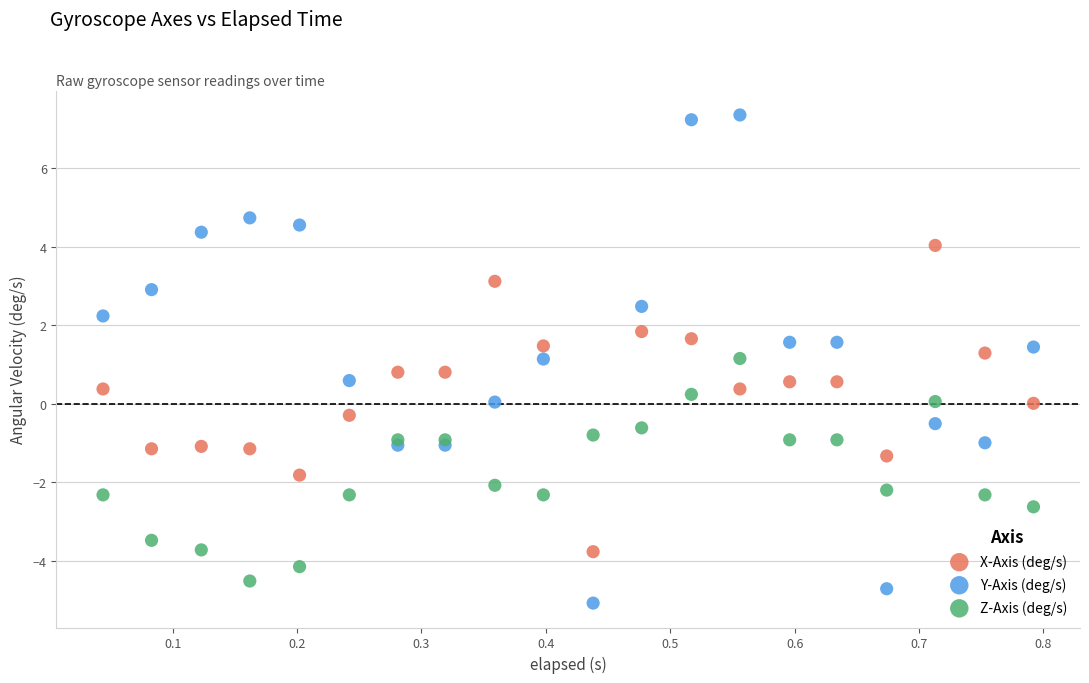

Which series has the widest spread of Y values?

Y-Axis (deg/s)